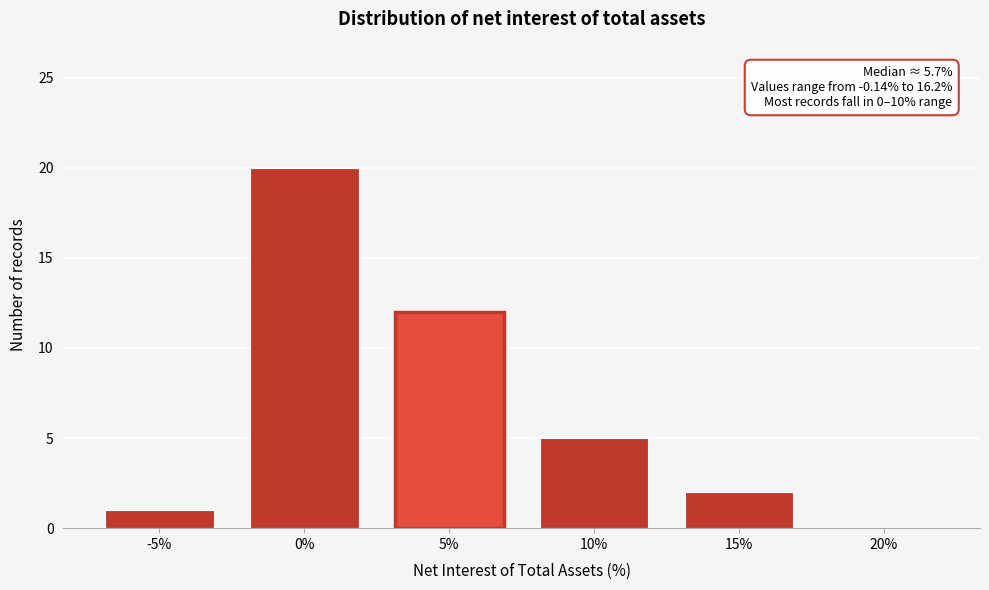

Reading right to left, transcribe all the data shown in this chart.

20%=0	15%=2	10%=5	5%=12	0%=20	-5%=1